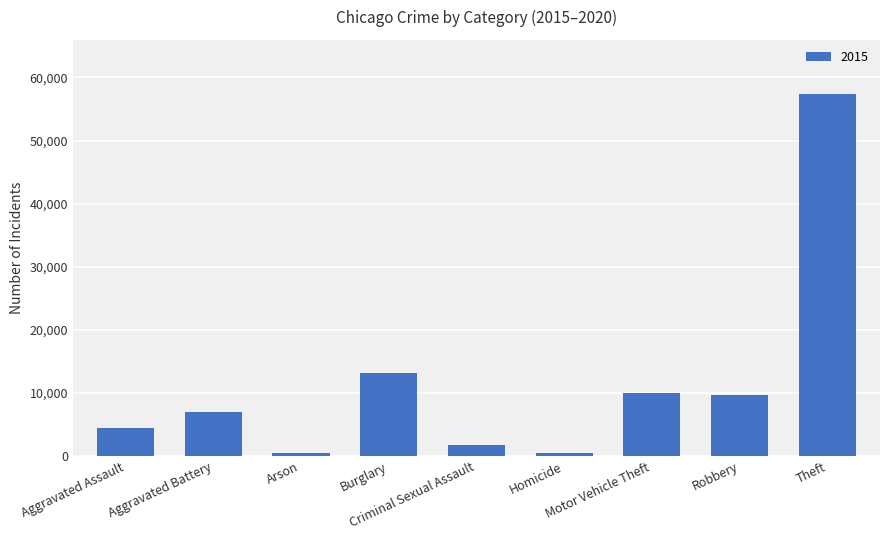

What is the average value?

11597